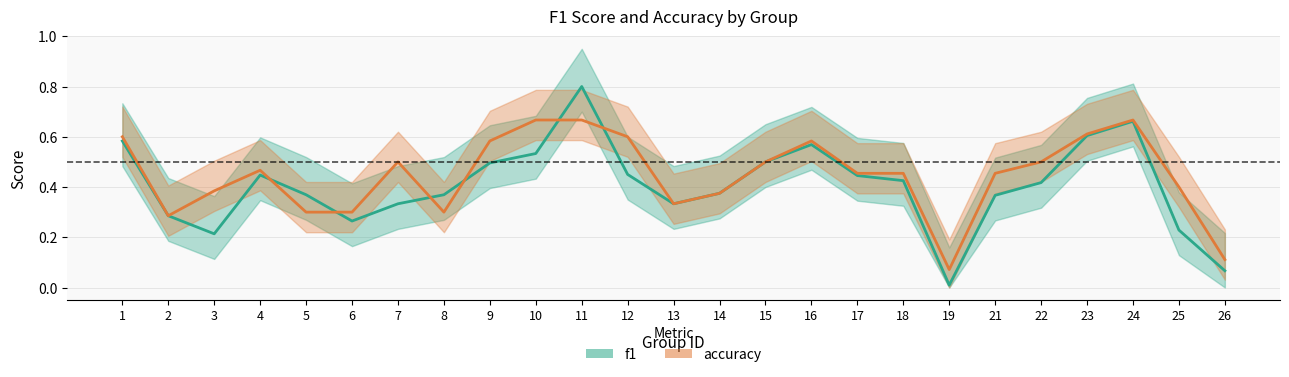

Reading right to left, list all the values displayed in this chart.

f1: 0.1	0.2	0.7	0.6	0.4	0.4	0.0	0.4	0.4	0.6	0.5	0.4	0.3	0.5	0.8	0.5	0.5	0.4	0.3	0.3	0.4	0.4	0.2	0.3	0.6
accuracy: 0.1	0.4	0.7	0.6	0.5	0.5	0.1	0.5	0.5	0.6	0.5	0.4	0.3	0.6	0.7	0.7	0.6	0.3	0.5	0.3	0.3	0.5	0.4	0.3	0.6